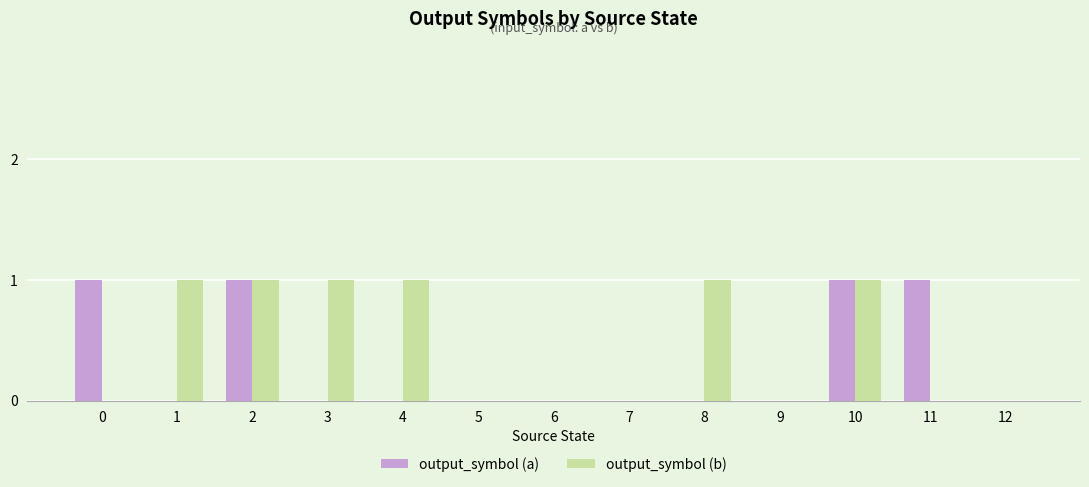

Reading left to right, what are all the values shown in this chart?

output_symbol (a): 1	0	1	0	0	0	0	0	0	0	1	1	0
output_symbol (b): 0	1	1	1	1	0	0	0	1	0	1	0	0